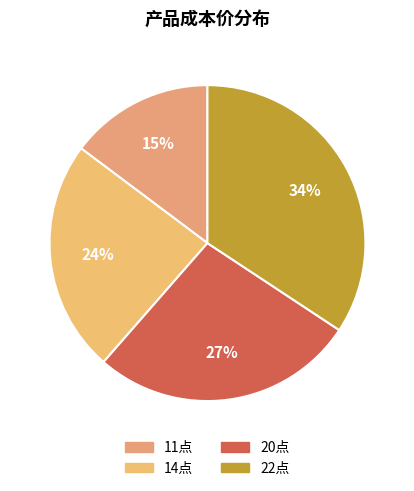

The 11点 slice represents 15% of the pie. True or false?

True